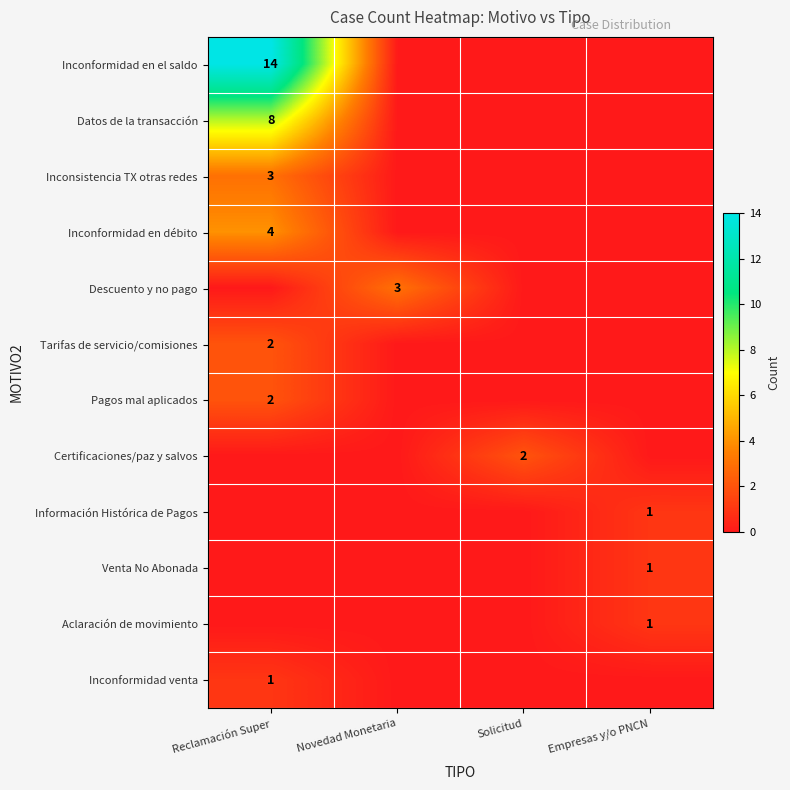

The value of Venta No Abonada at Empresas y/o PNCN is 1. True or false?

True